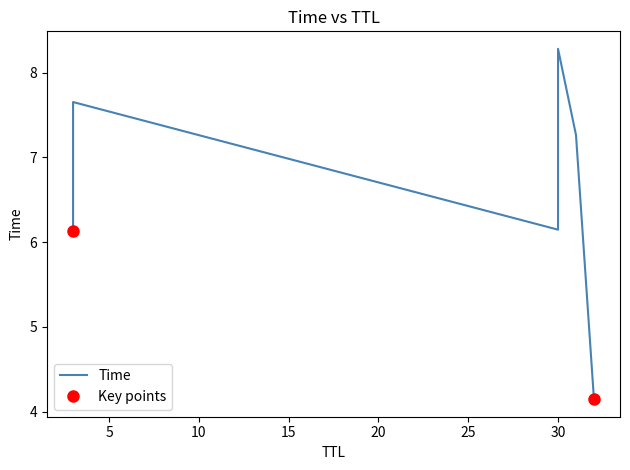

What is the label of the 2nd point from the left?

3